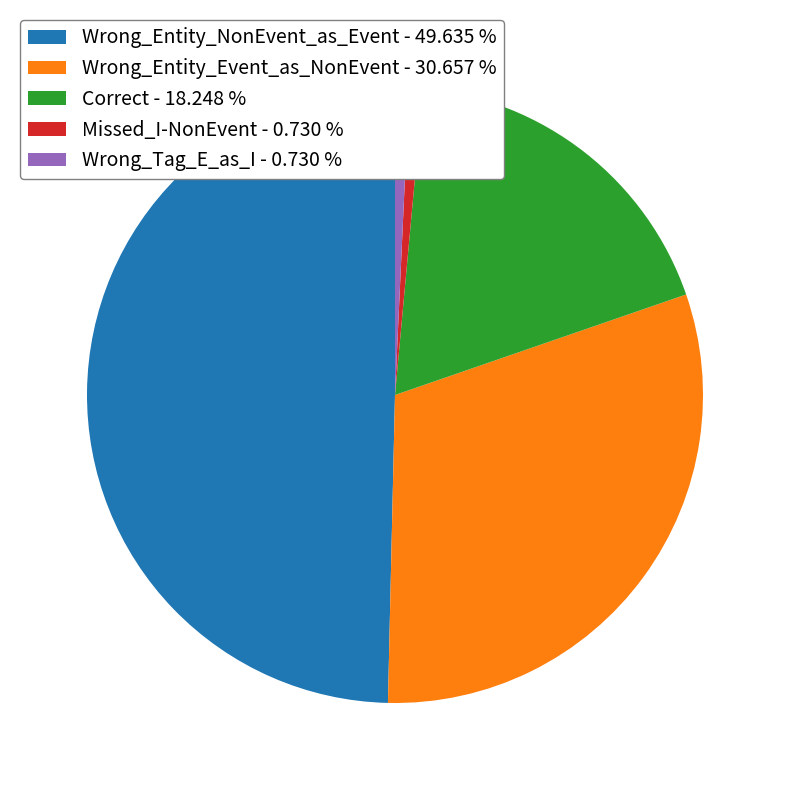

Is Wrong_Tag_E_as_I - 0.730 % the majority of the pie?

No